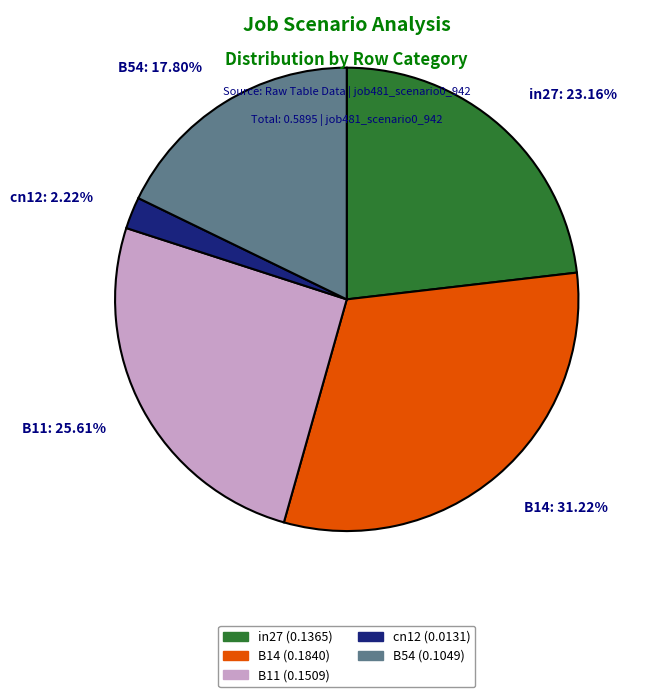

True or false: B11 accounts for 26% of the total.

True